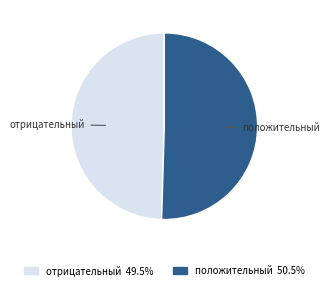

Is the sum of положительный 50.5% and отрицательный 49.5% greater than half?

Yes